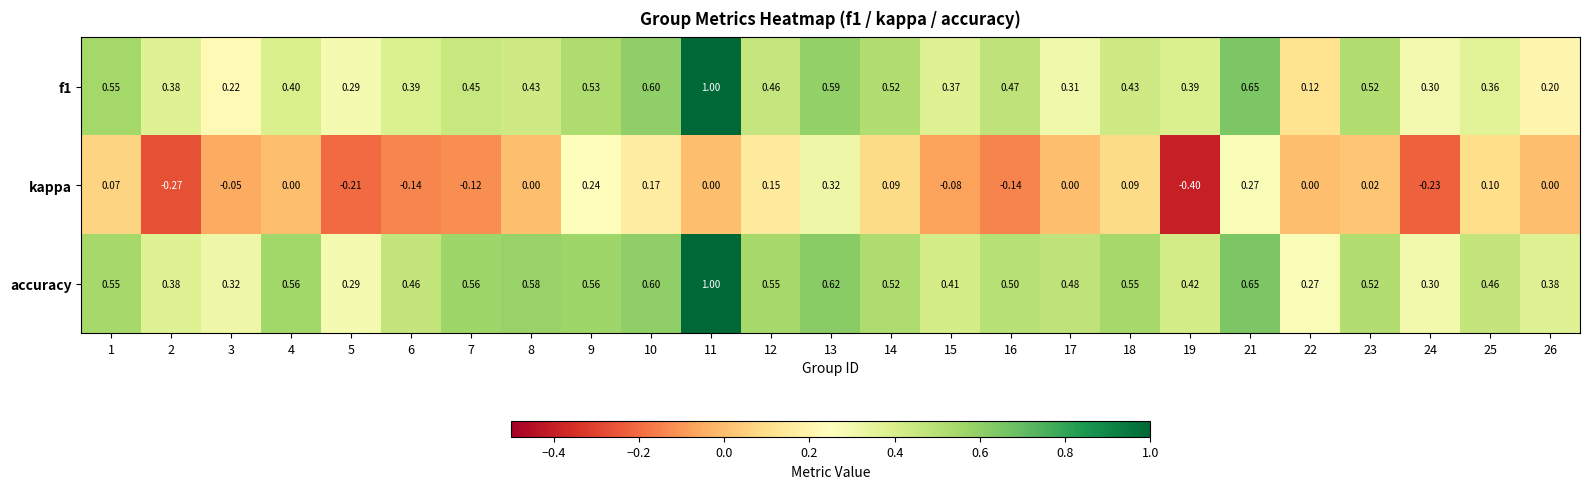

Between 17 and 25, which series saw the biggest shift?

kappa